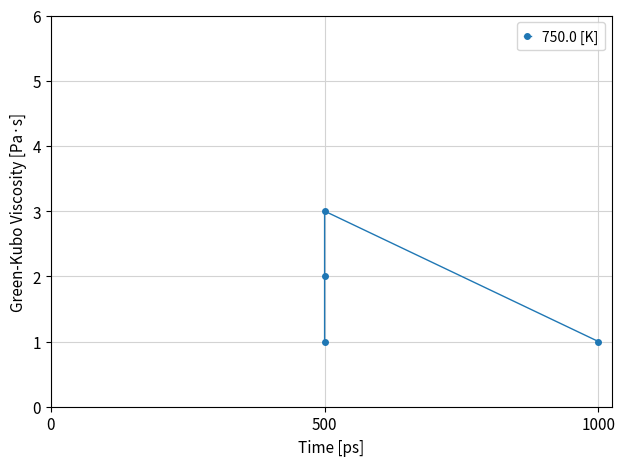

Which label corresponds to the largest value in the chart?

500